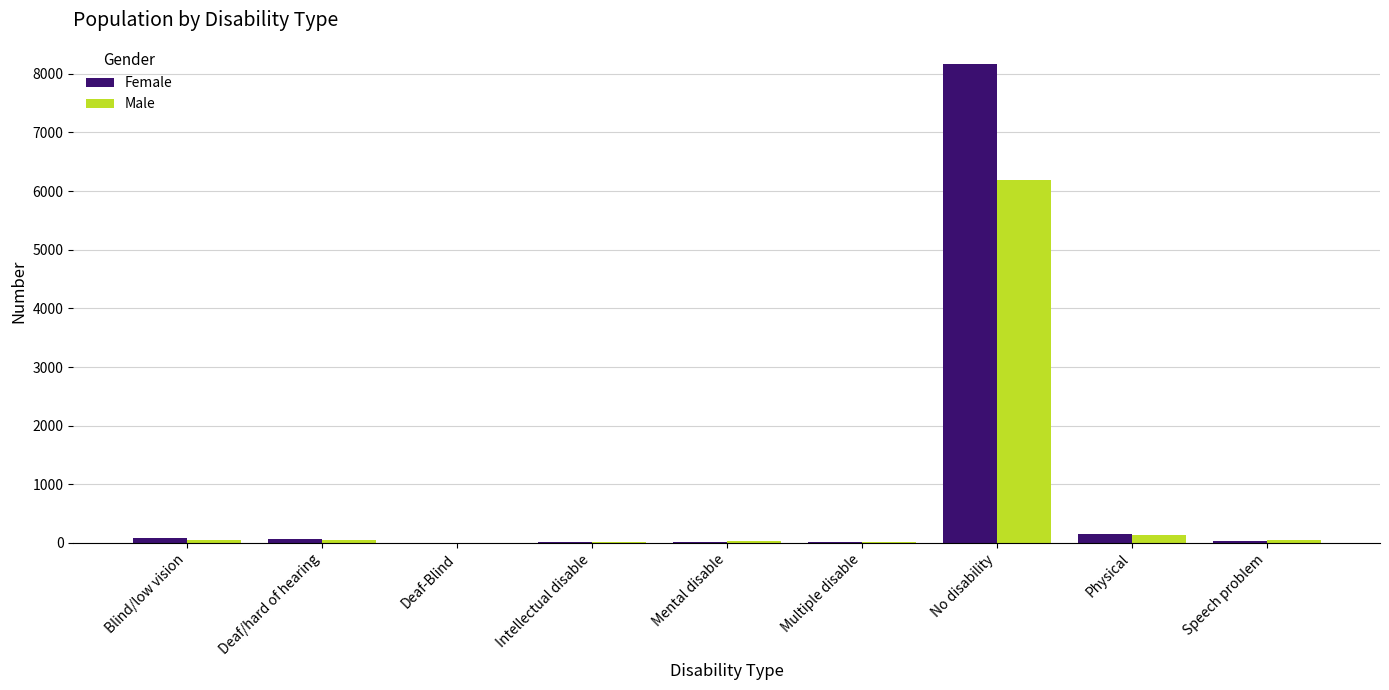

What is the total value across all series at No disability?

14357